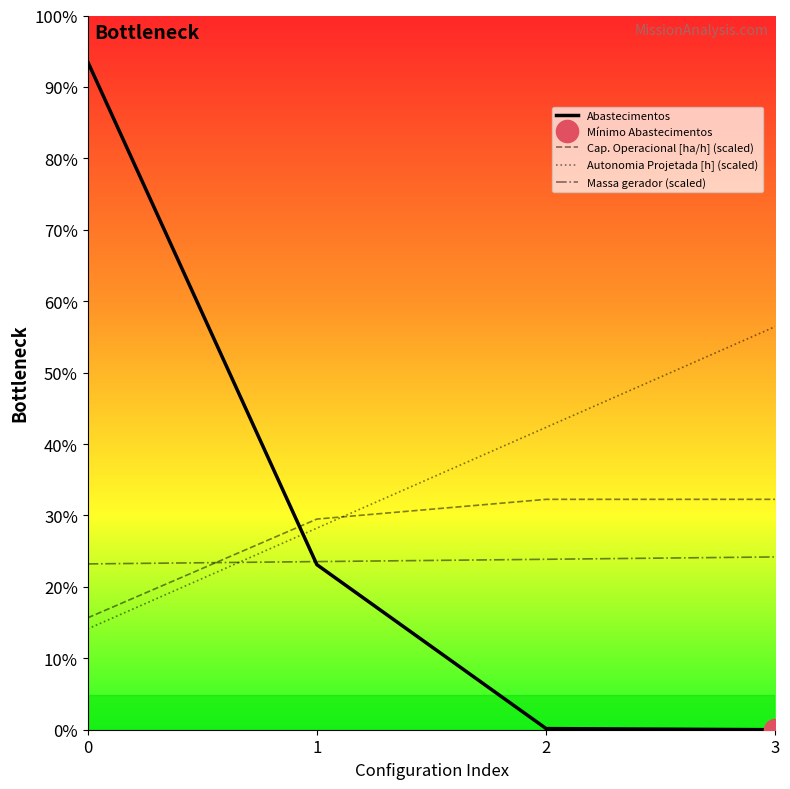

Rank the categories by Abastecimentos value from highest to lowest.

0, 1, 2, 3